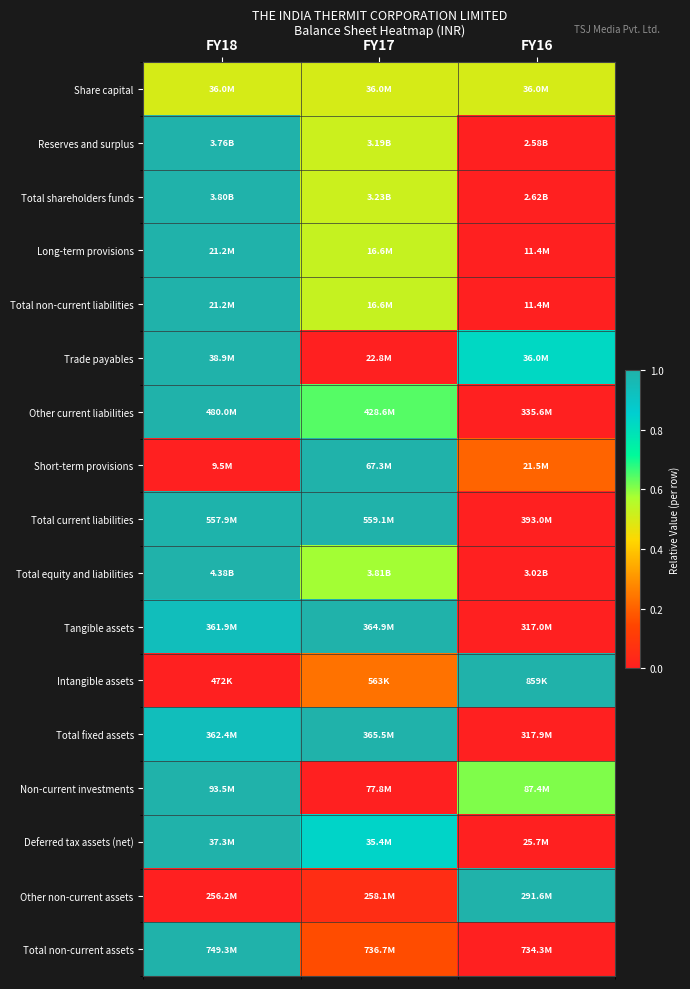

At which category does the chart reach its minimum across all series?

FY16